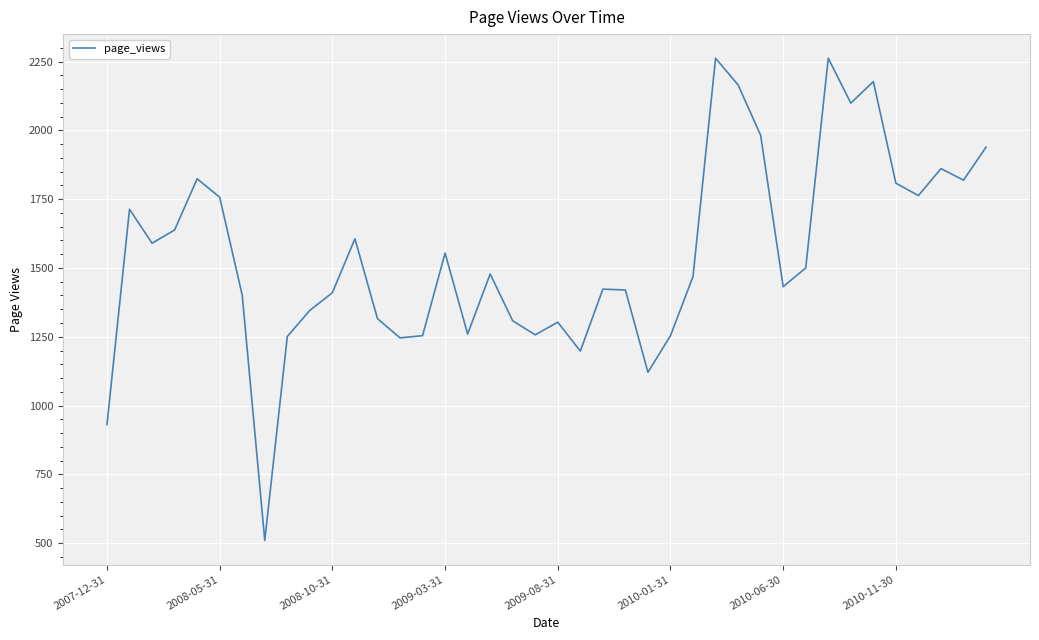

What is the difference between the maximum and minimum values?

1752